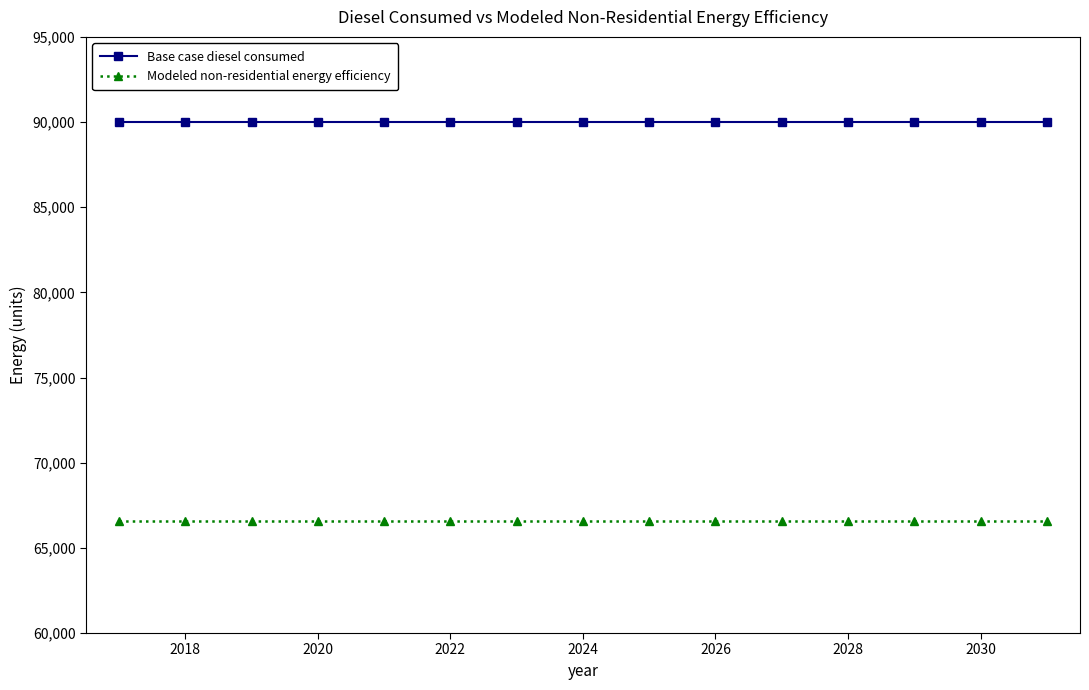

True or false: Modeled non-residential energy efficiency and Base case diesel consumed cross at least once.

False